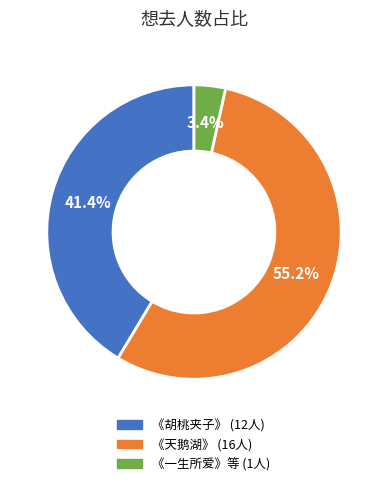

Does any single category account for the majority?

Yes